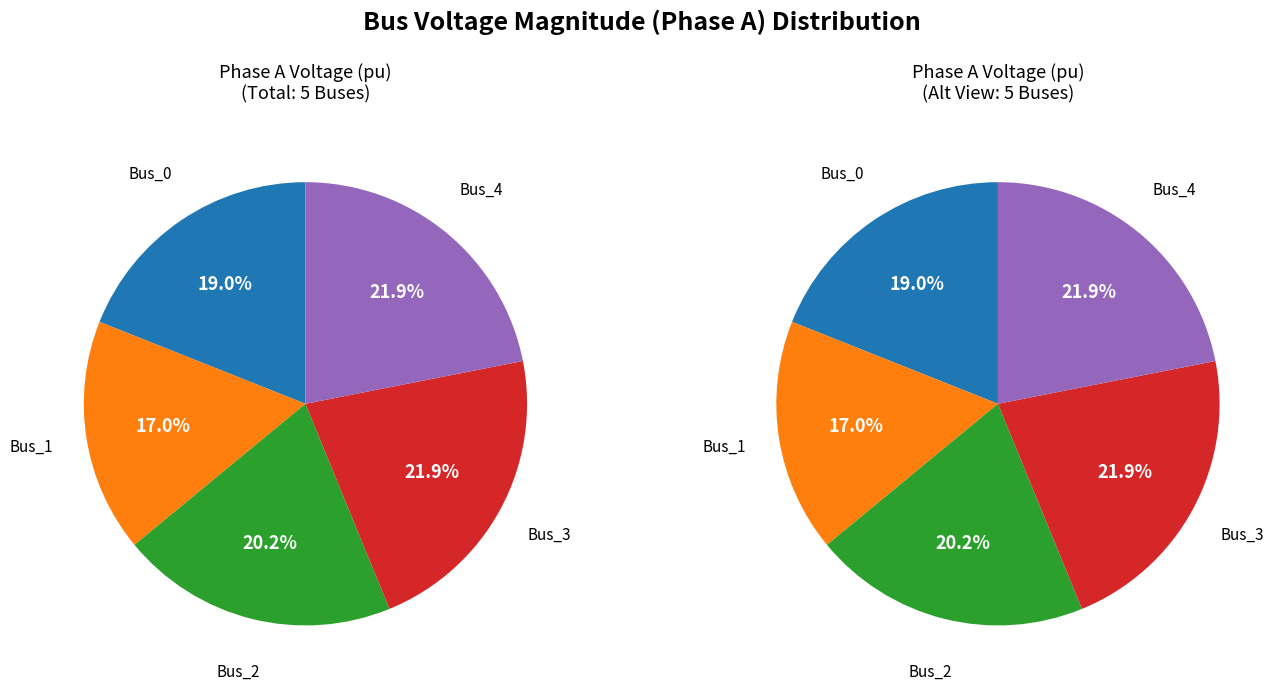

Rank the categories by value from lowest to highest.

Bus_1, Bus_0, Bus_2, Bus_3, Bus_4